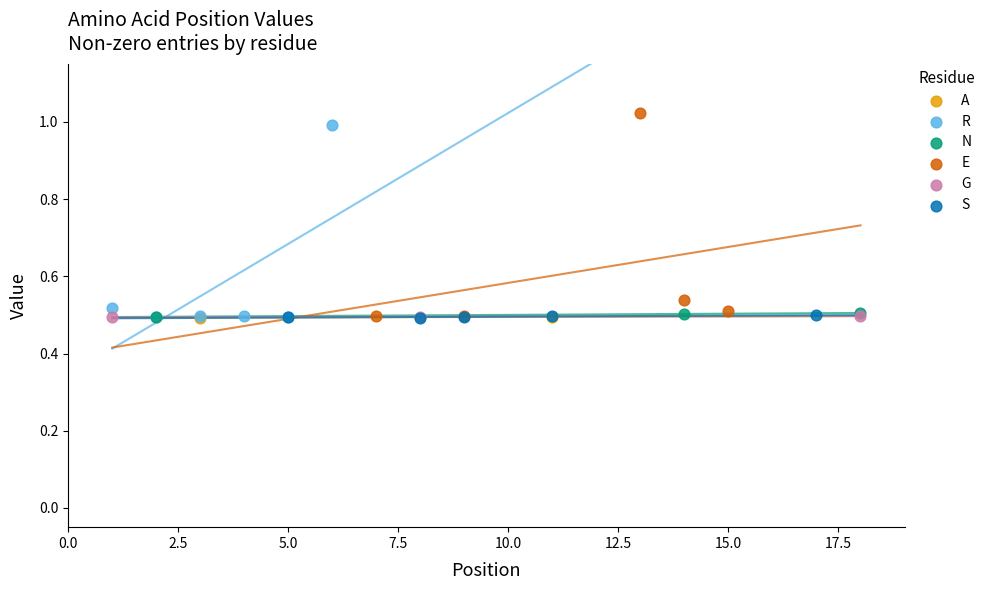

Which series reaches the maximum Y coordinate?

E